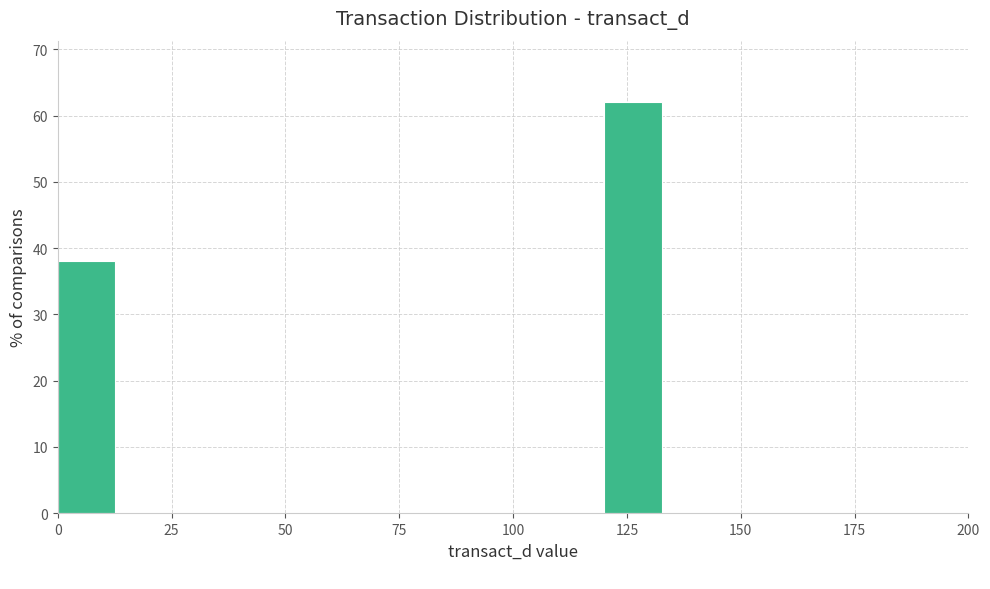

Read against the x-axis, roughly where is the centre of the tallest bar?

125